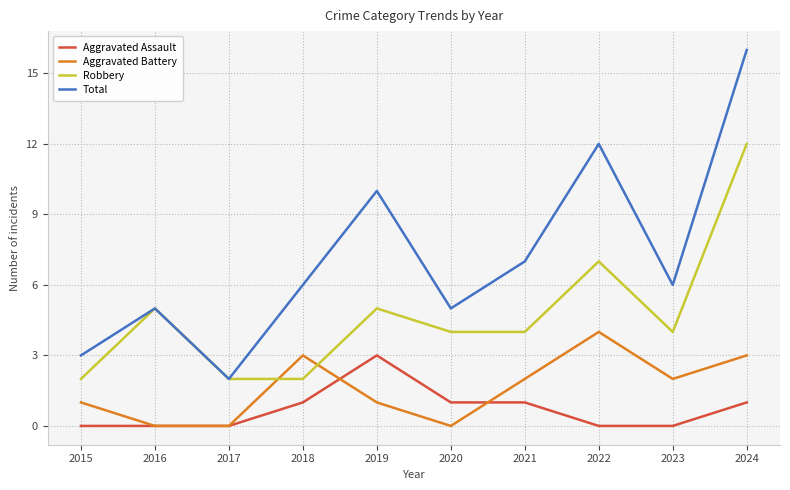

Is this an area chart (filled region under the line)?

No